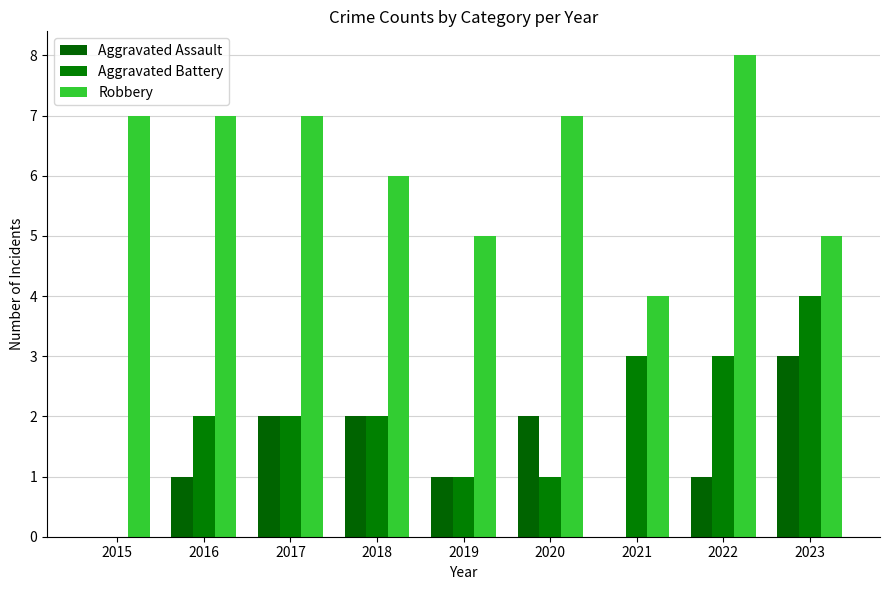

List the series in order of their peak value, highest first.

Robbery, Aggravated Battery, Aggravated Assault